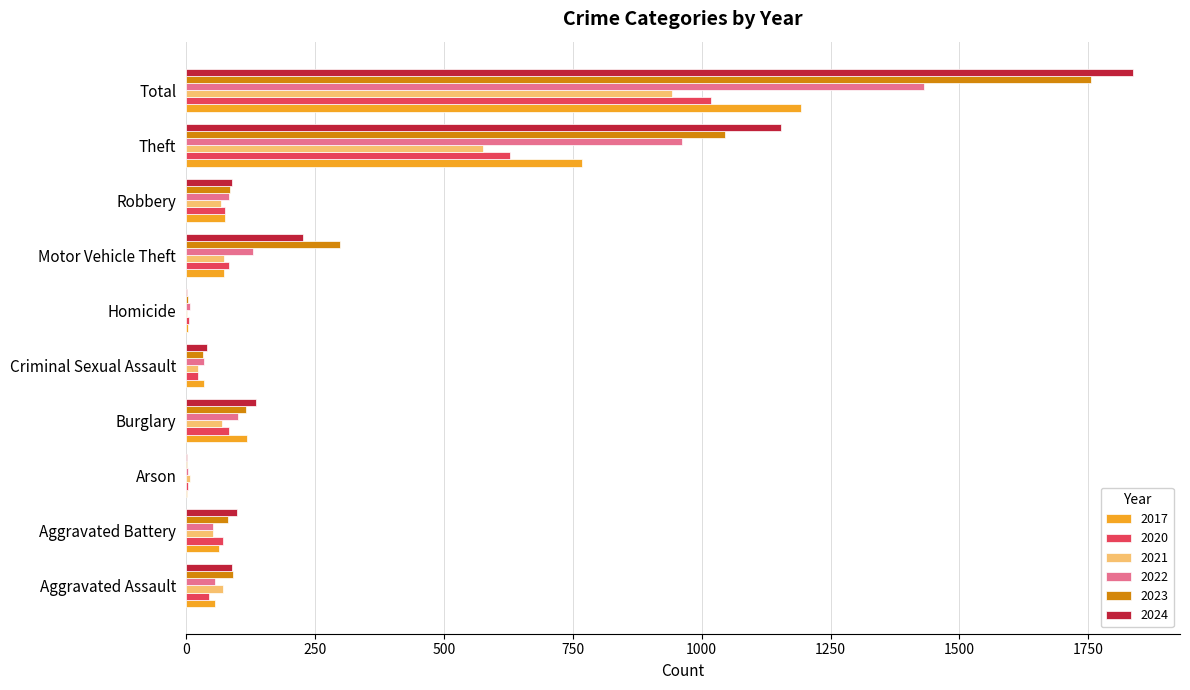

Which label corresponds to the largest value in the chart?

Total